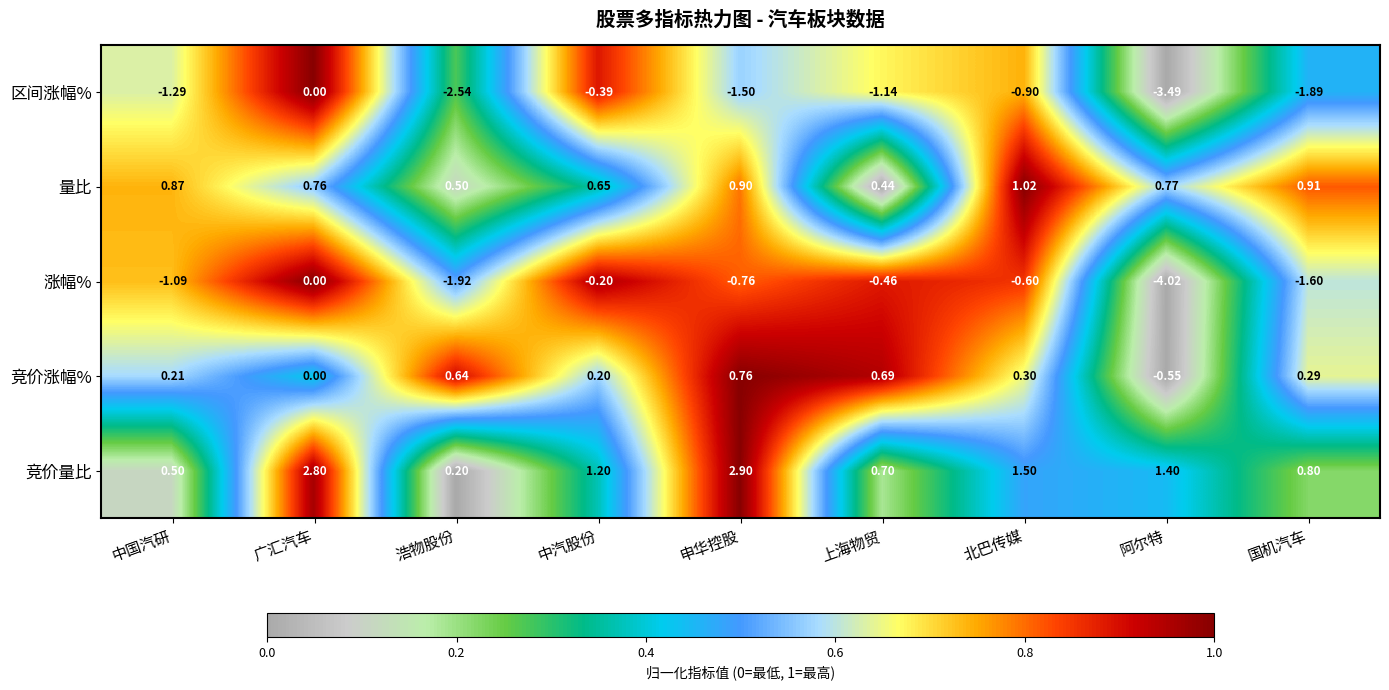

At 中国汽研, list the series in order from largest to smallest.

量比, 竞价量比, 竞价涨幅%, 涨幅%, 区间涨幅%